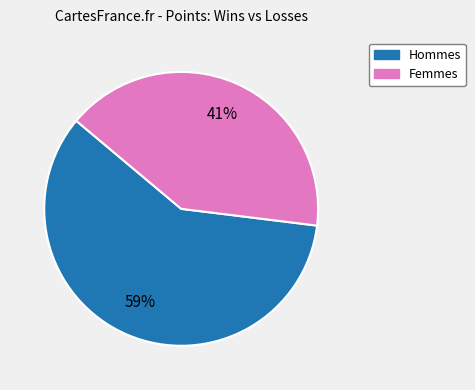

Is there any slice that represents more than half of the pie?

Yes